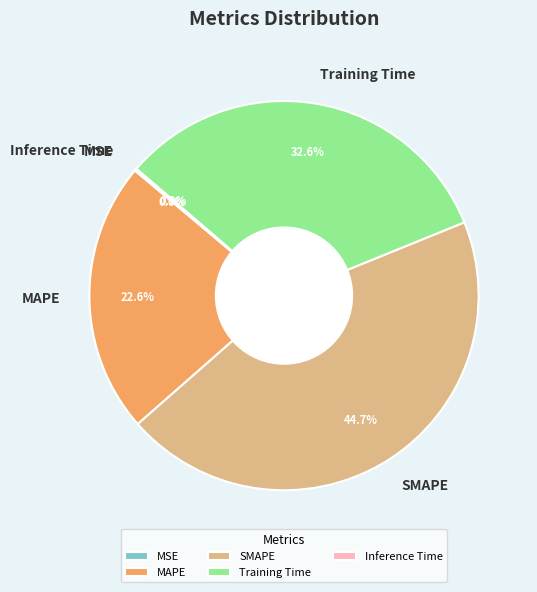

To the nearest percent, what is the difference between the largest and smallest slice percentages?

45%